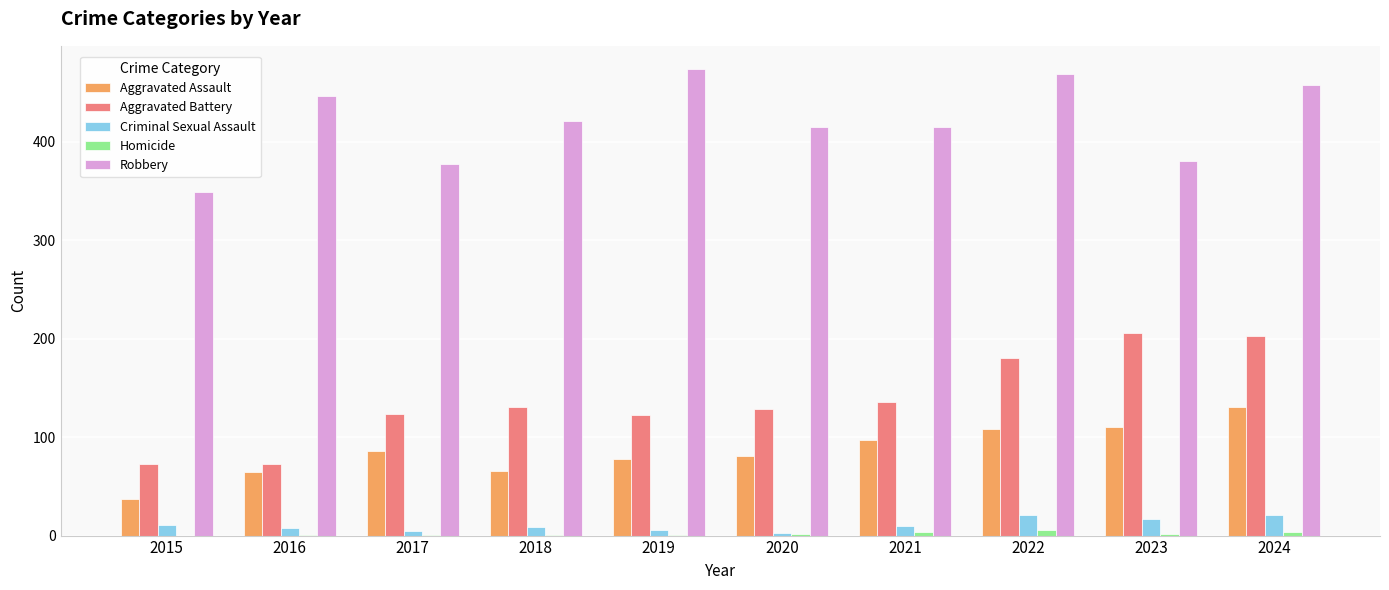

The value of Robbery at 2023 is 601. True or false?

False